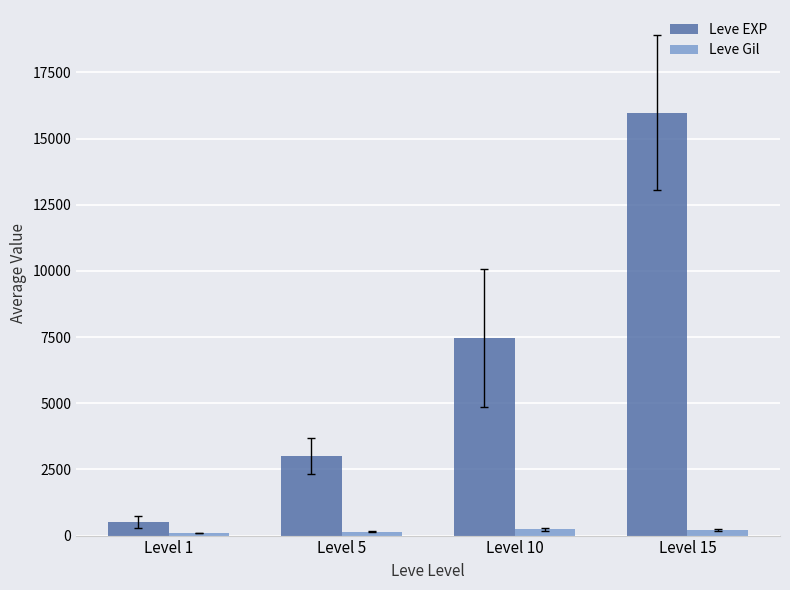

List the series in order of their overall mean, highest first.

Leve EXP, Leve Gil